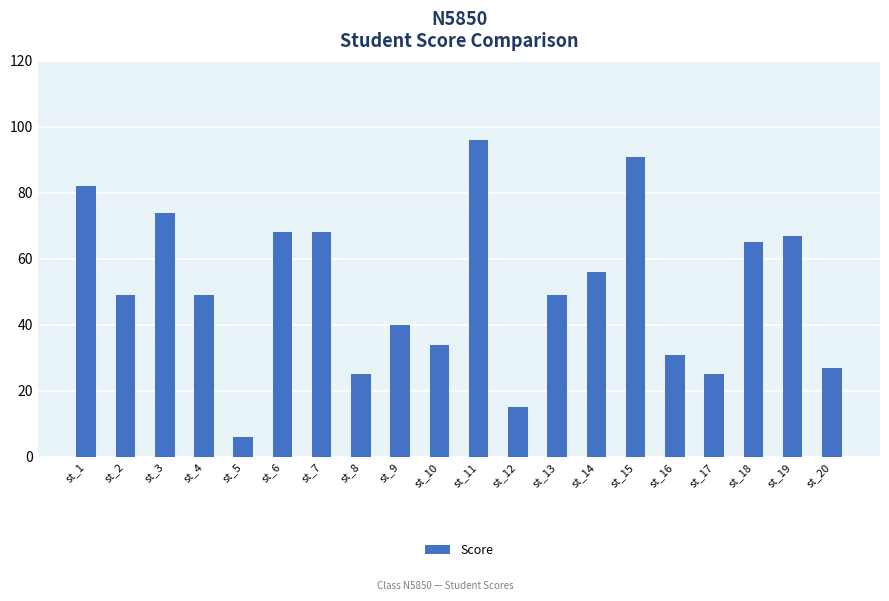

The value at st_17 is 25. True or false?

True